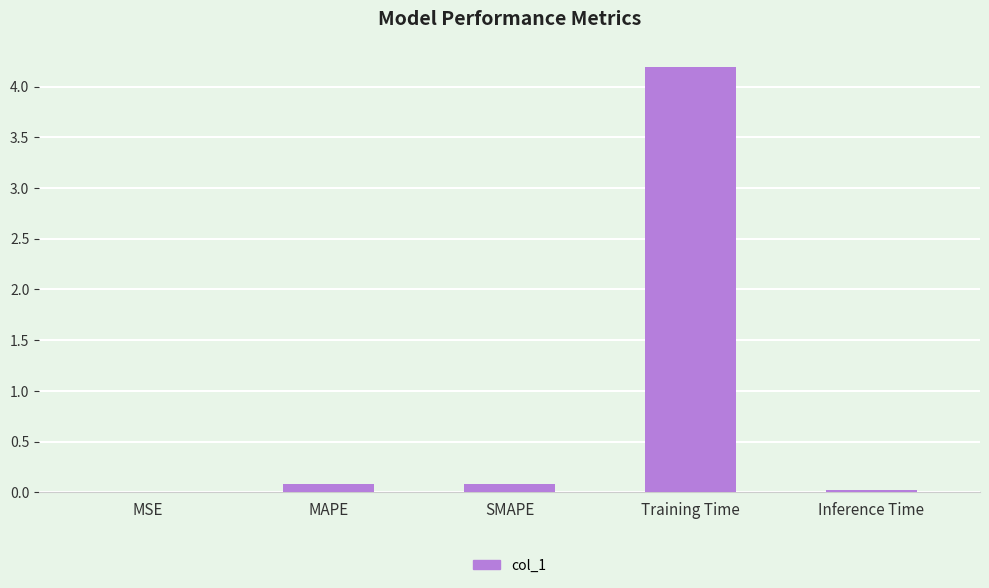

Between Inference Time and Training Time, which is larger?

Training Time